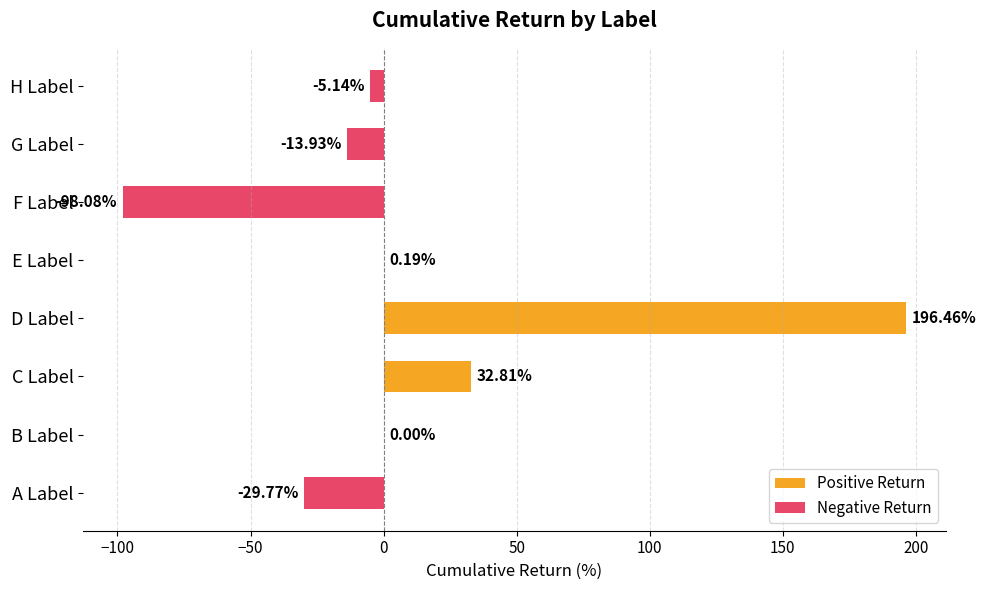

Which series has the largest total across all categories?

Positive Return